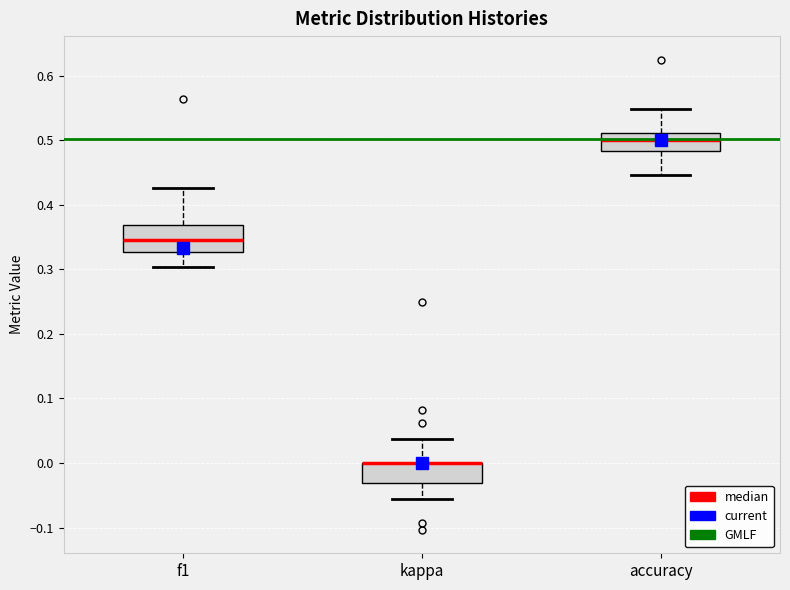

Reading left to right, read every box against the y-axis: the position of its median line, the range the box covers, and the ends of its whiskers. The values are not printed on the chart, so give them approximately, as read against the axis.

f1: median 0.35, box 0.33 to 0.37, whiskers 0.30 to 0.43
kappa: median 0.00 (drawn on the box's upper edge), box -0.03 to 0.00, whiskers -0.06 to 0.04
accuracy: median 0.50, box 0.48 to 0.51, whiskers 0.45 to 0.55